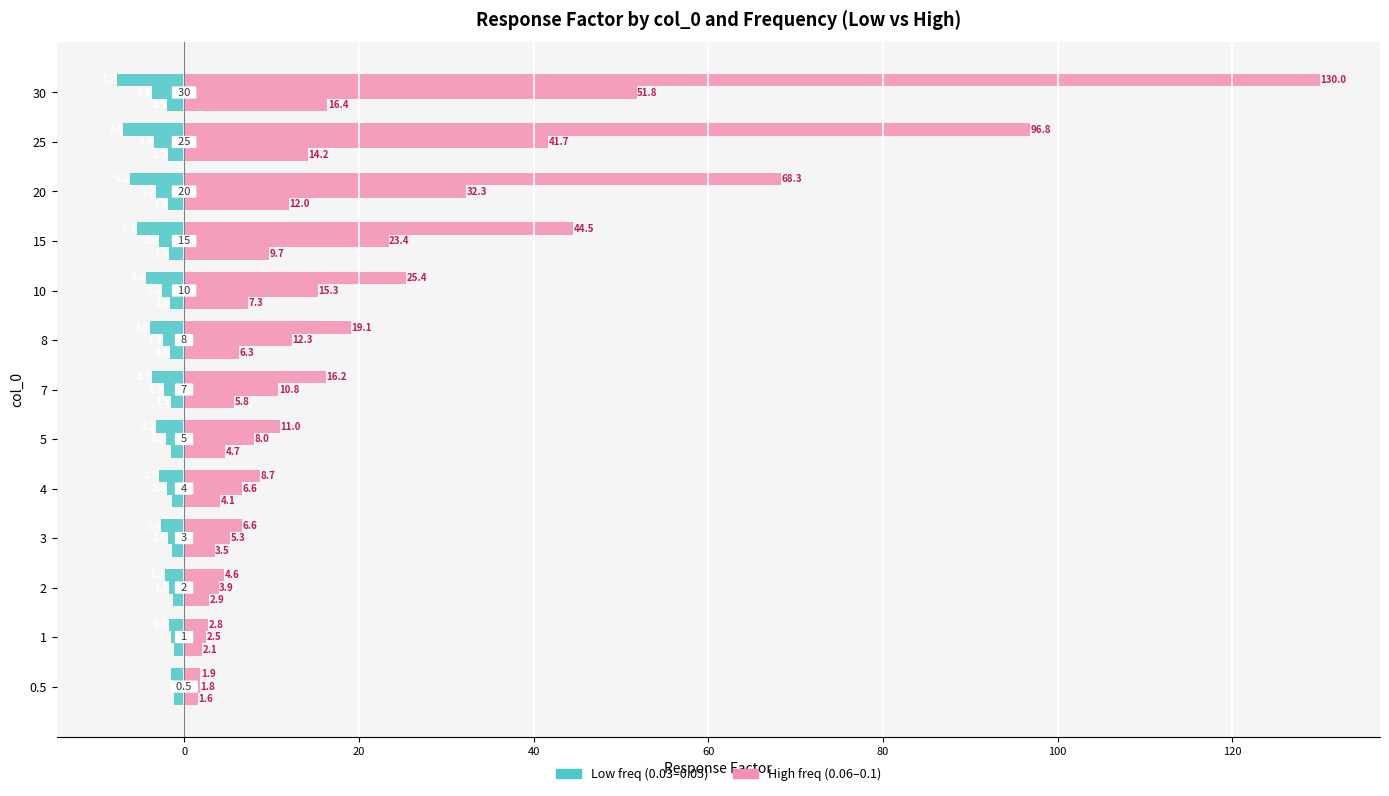

Count the number of data series in this chart.

6